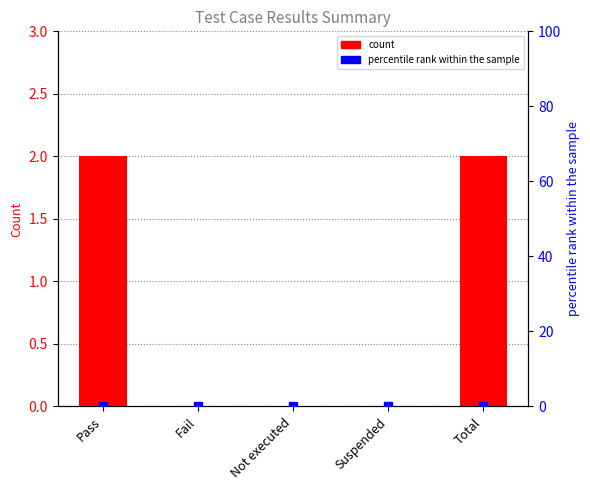

Which series reaches the minimum Y coordinate?

count